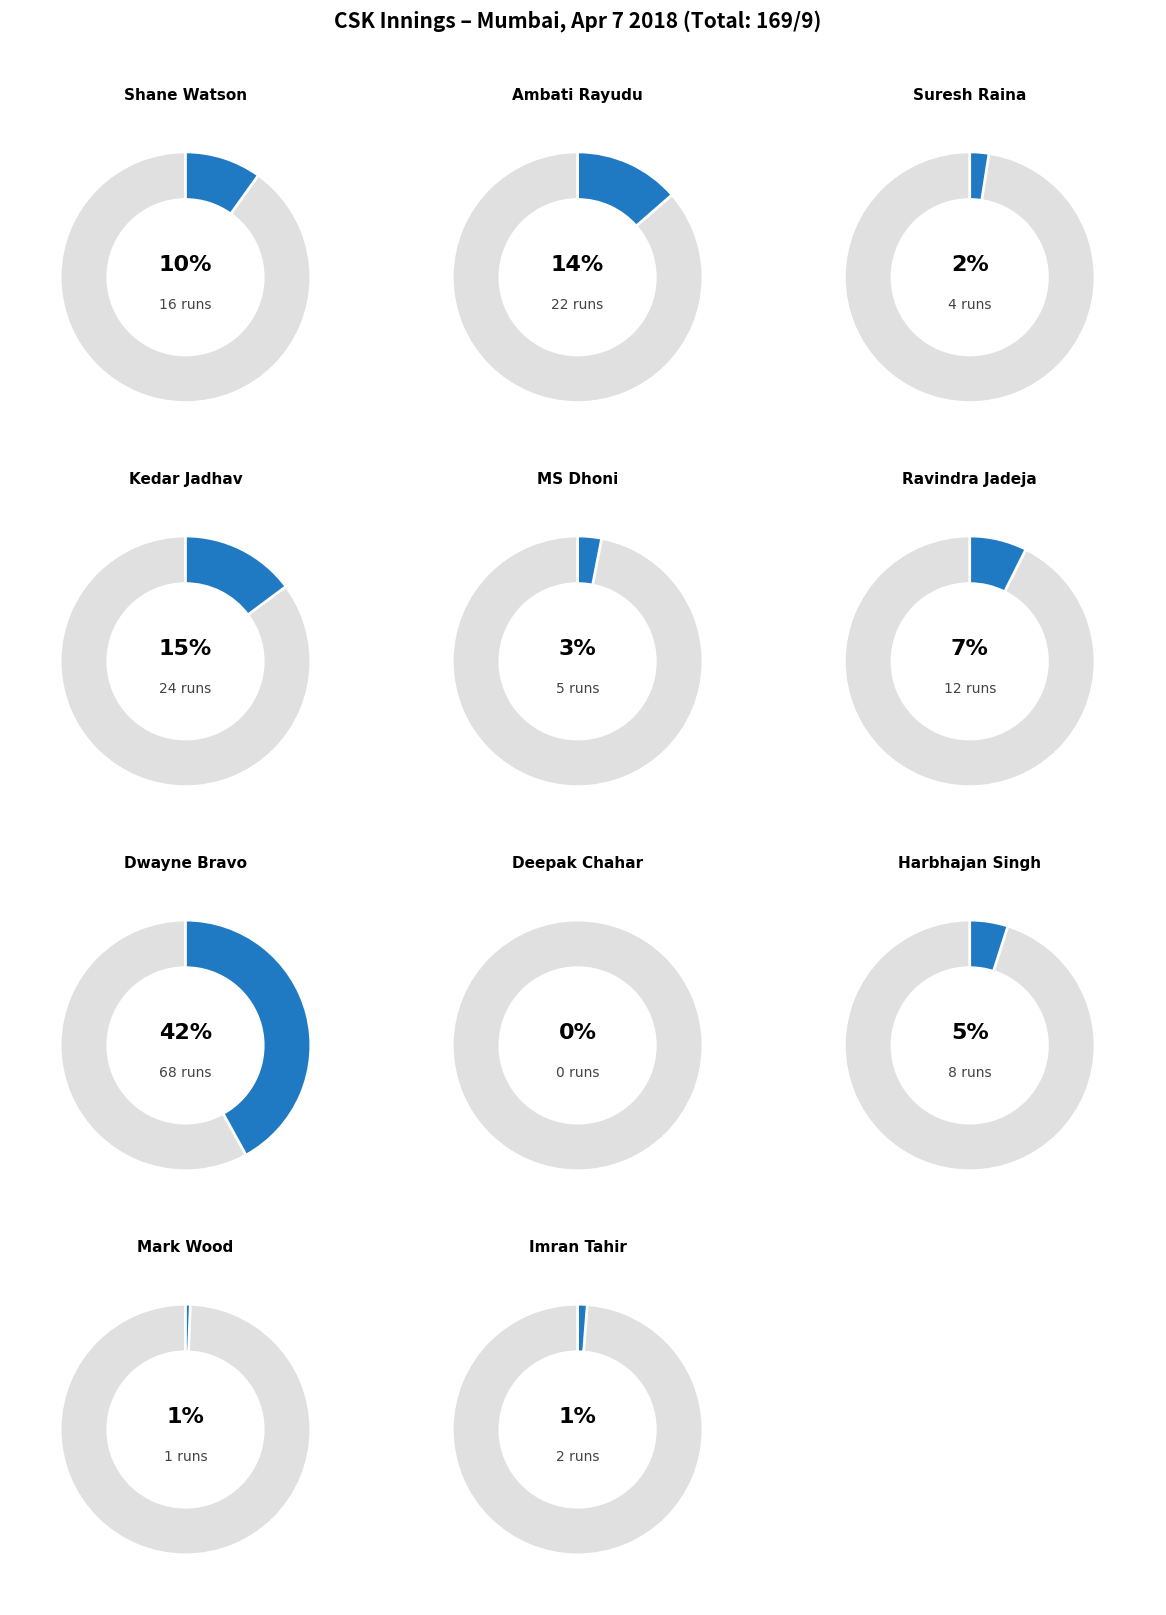

To the nearest percent, what percentage of the pie is MS Dhoni?

3%